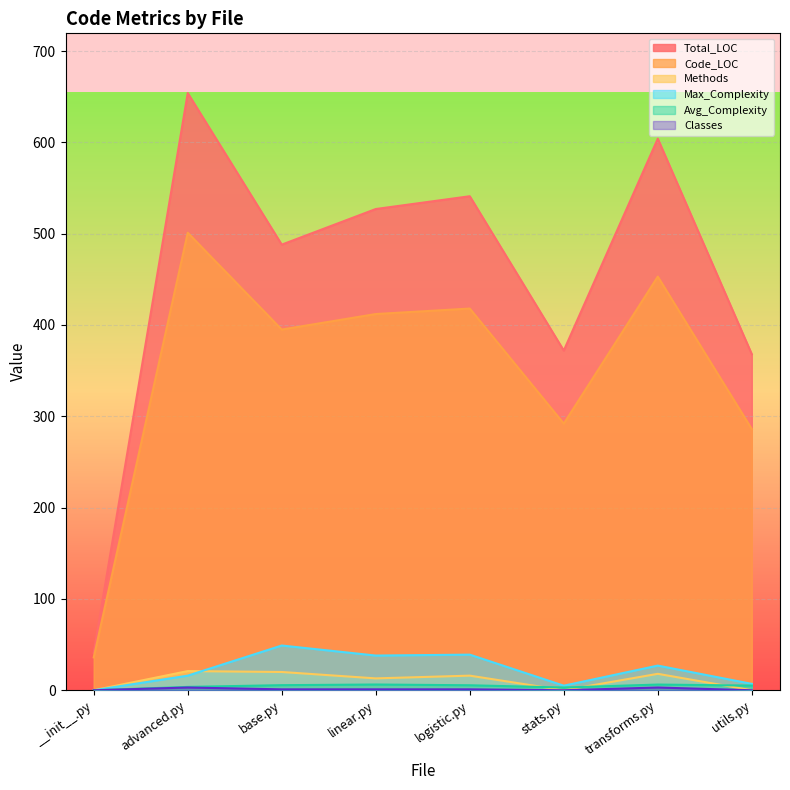

True or false: Code_LOC and Classes cross at least once.

False